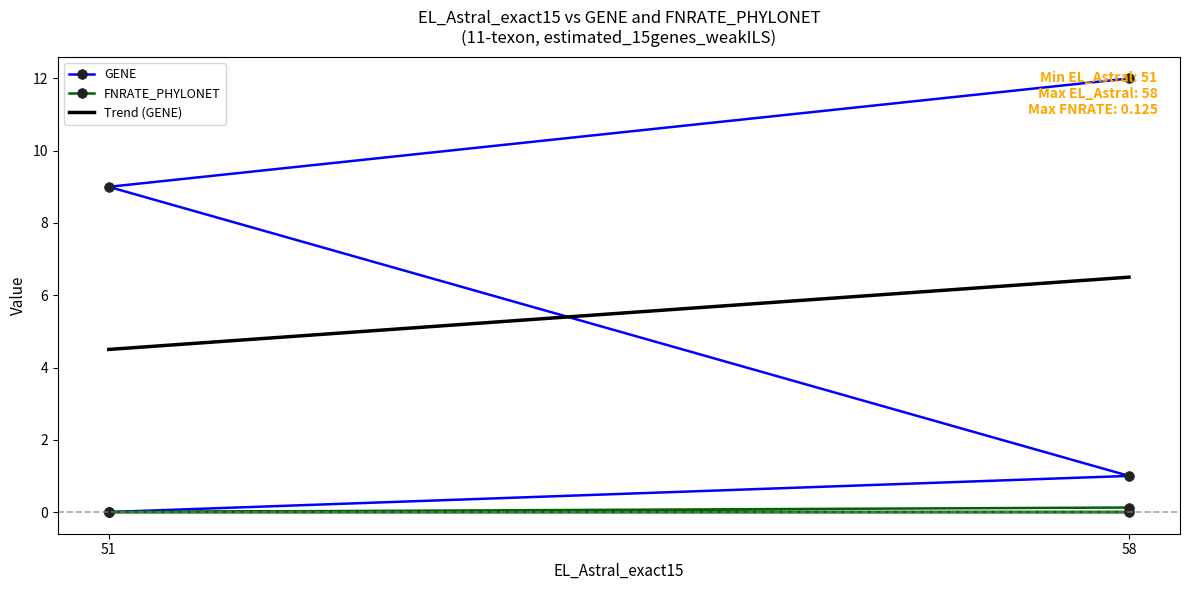

Reading left to right, extract all data points from this chart.

GENE: 51=0.0	58=1.0	51=9.0	58=12.0
FNRATE_PHYLONET: 51=0.0	58=0.0	51=0.0	58=0.1